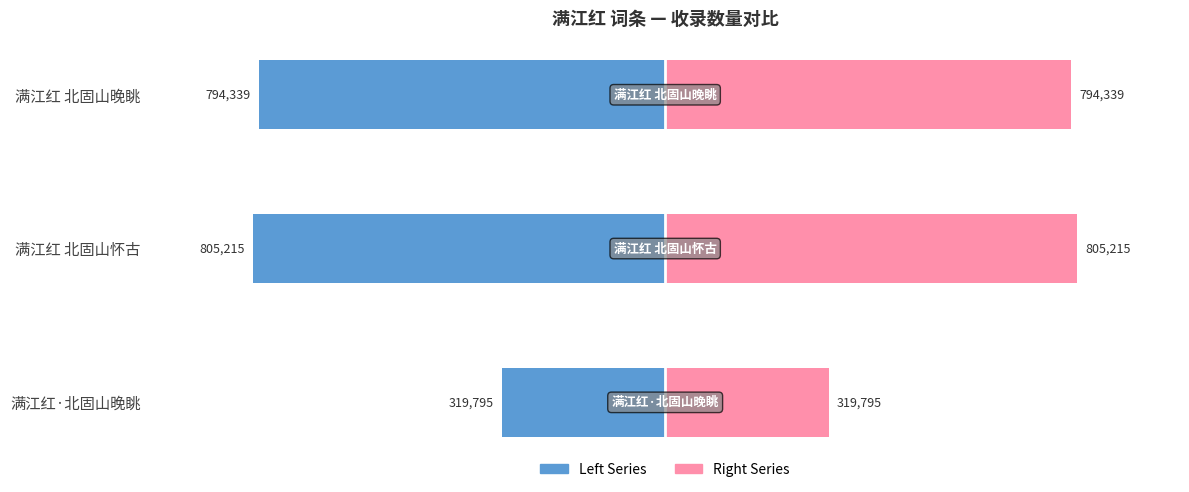

How many data points in col_0 (left) are less than -794339?

1